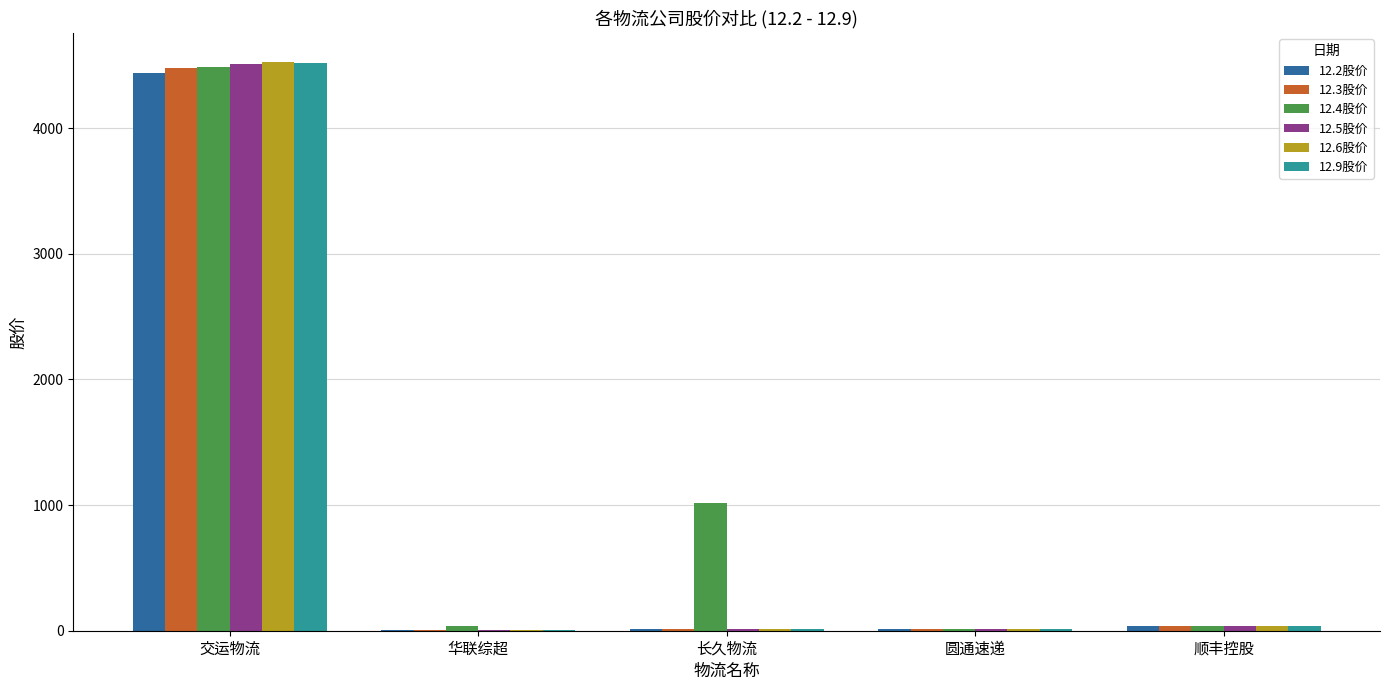

True or false: 12.2股价 has a value of 12.3 at 圆通速递.

True